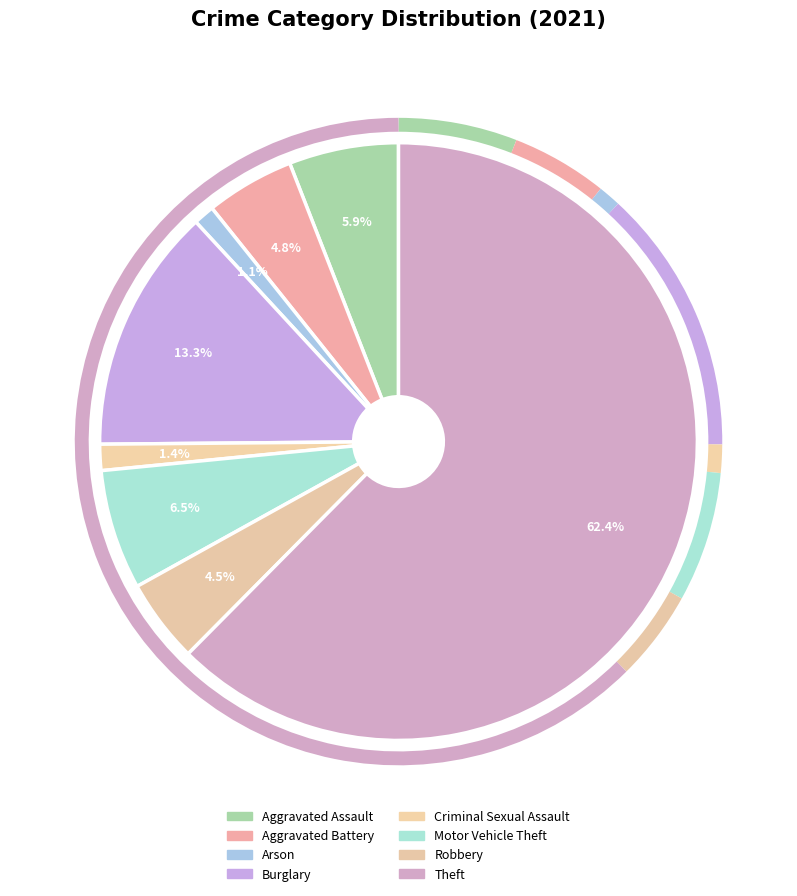

True or false: Robbery accounts for 5% of the total.

True